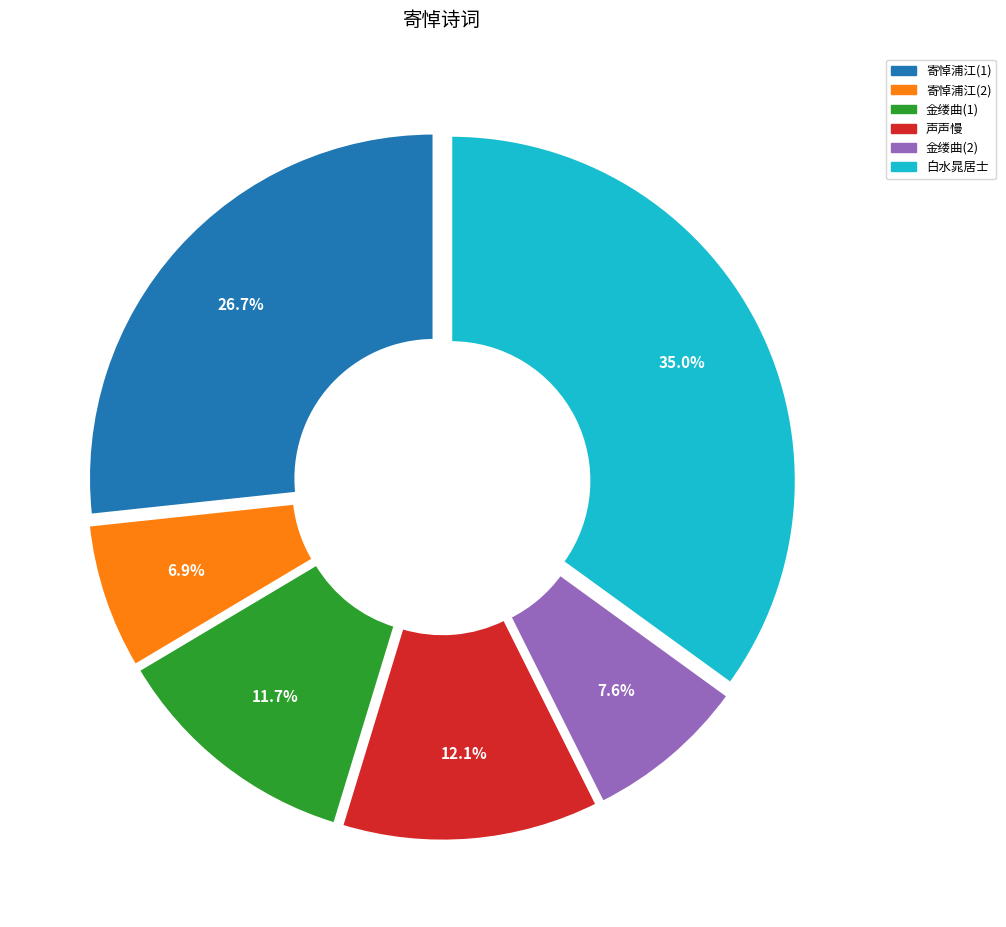

Is there any slice that represents more than half of the pie?

No